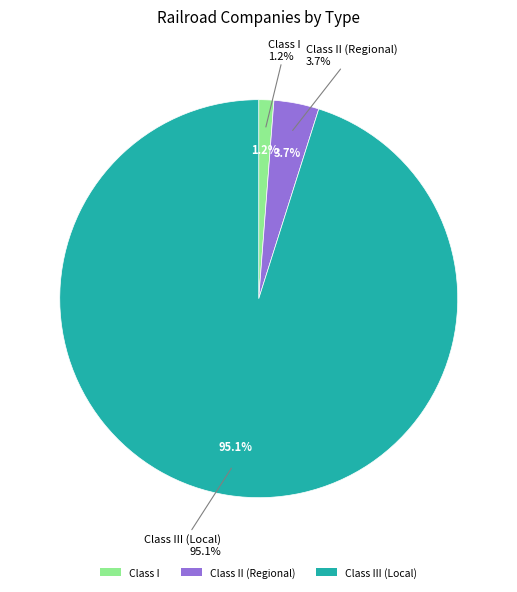

How many slices are in this pie chart?

3